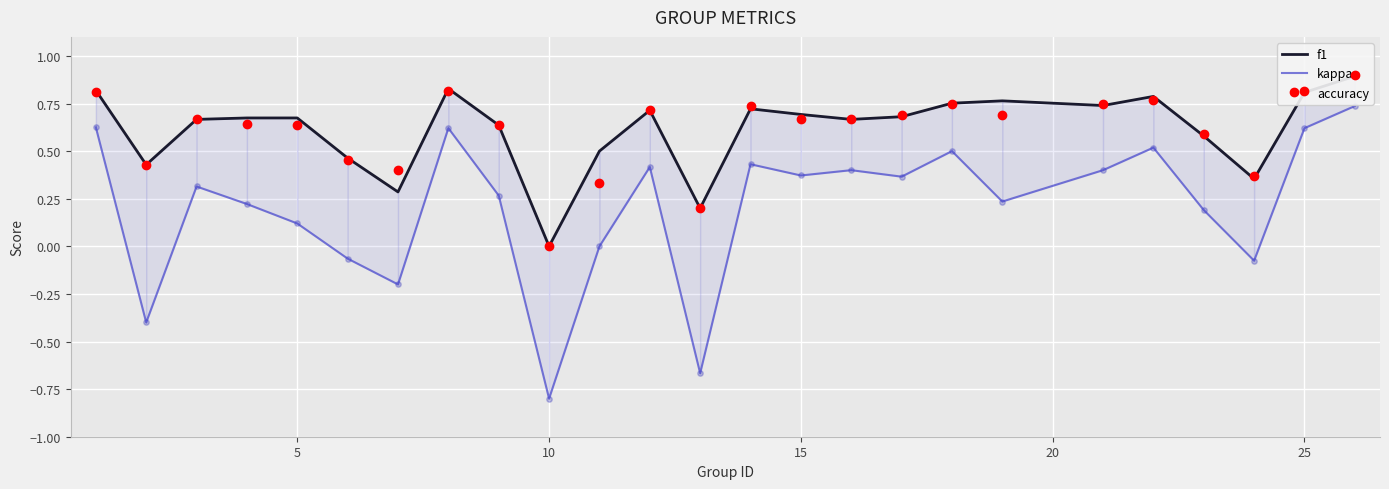

Which series has the widest spread of Y values?

kappa